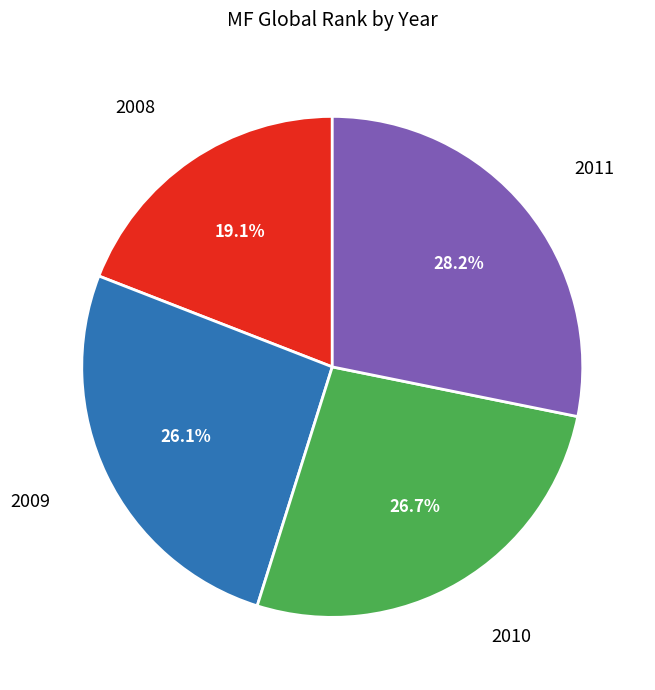

Count the number of slices in the pie.

4